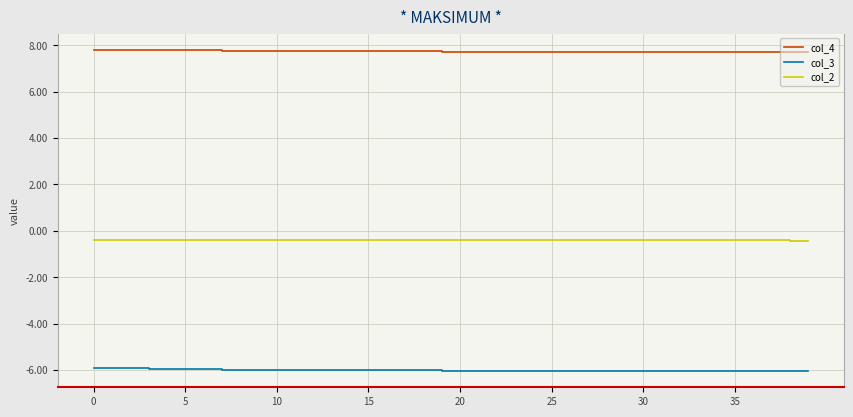

Which series has the largest range (max minus min)?

col_3